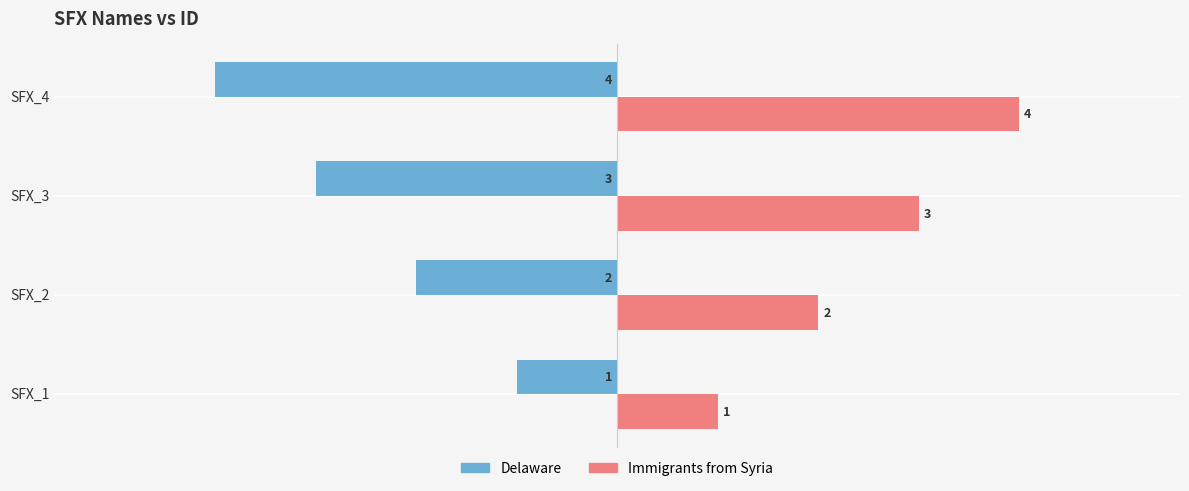

What is the sum of the Immigrants from Syria values at SFX_4 and SFX_2?

6